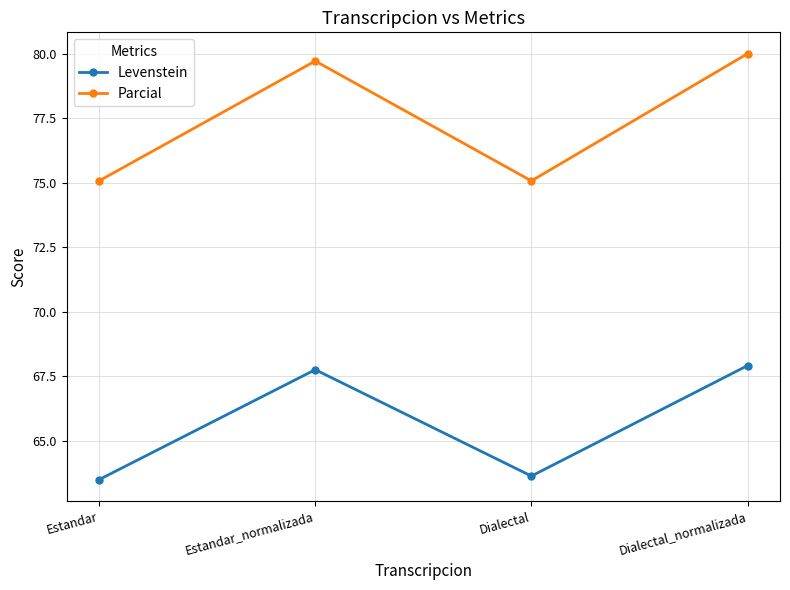

What is the difference between the second highest and second lowest values in the Levenstein series?

4.1